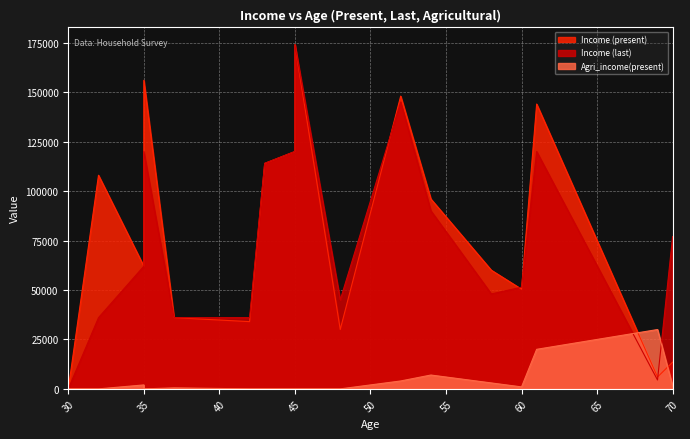

What is the average value of the Income (present) series?

79524